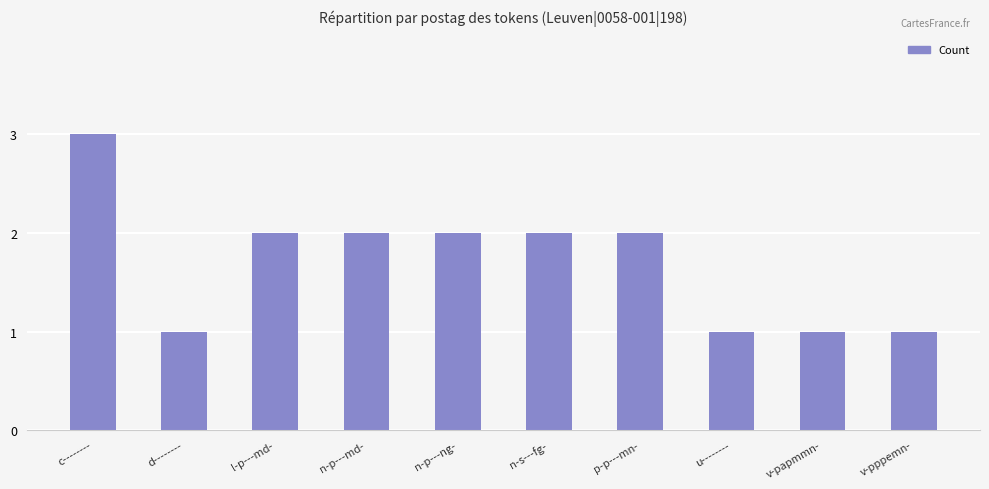

What is the value of the 6th bar from the left?

2